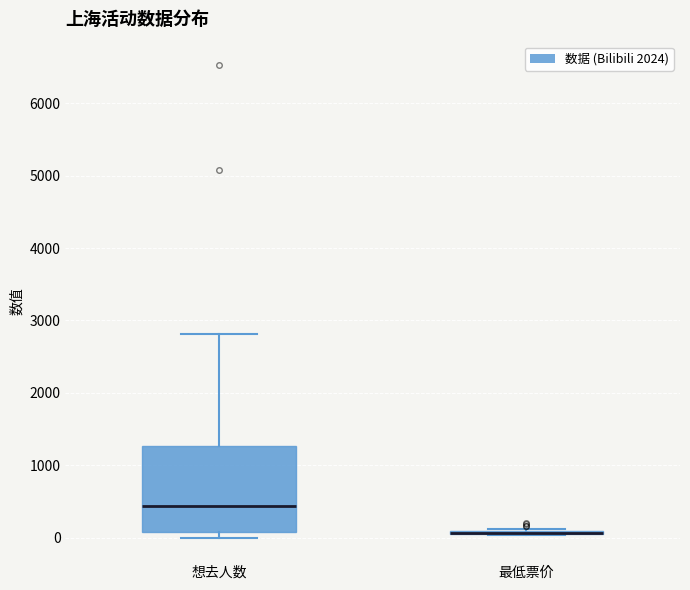

Which box is the tallest, from its lower edge to its upper edge?

想去人数